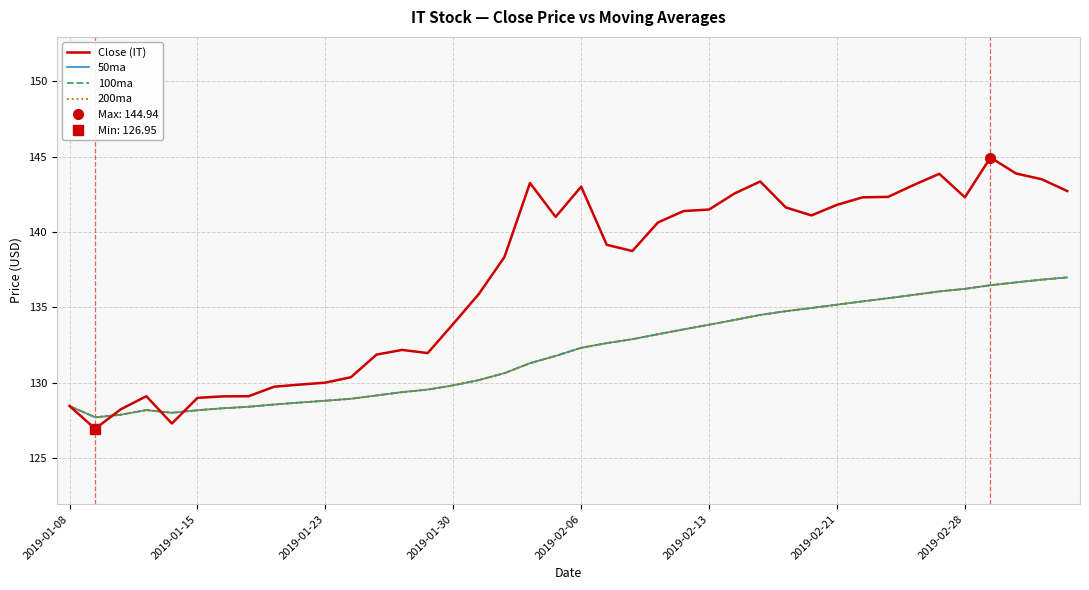

What is the difference between the second highest and minimum values in the 200ma series?

9.1